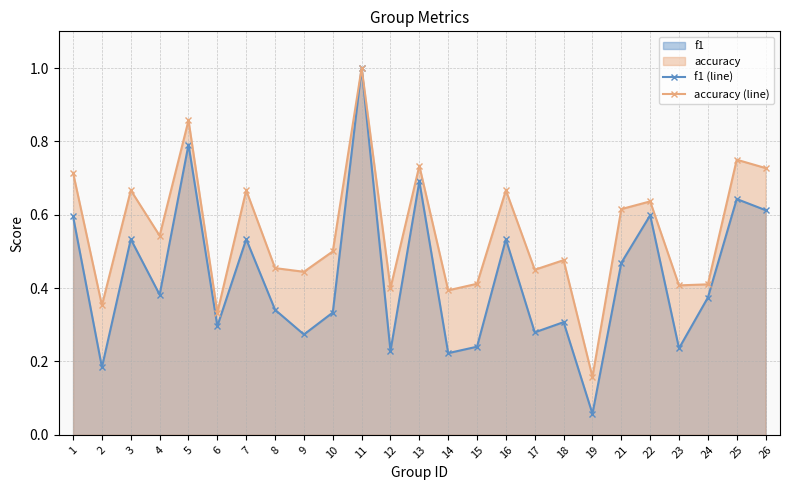

Reading left to right, transcribe all the data shown in this chart.

f1 (line): 1=0.6	2=0.2	3=0.5	4=0.4	5=0.8	6=0.3	7=0.5	8=0.3	9=0.3	10=0.3	11=1.0	12=0.2	13=0.7	14=0.2	15=0.2	16=0.5	17=0.3	18=0.3	19=0.1	21=0.5	22=0.6	23=0.2	24=0.4	25=0.6	26=0.6
accuracy (line): 1=0.7	2=0.4	3=0.7	4=0.5	5=0.9	6=0.3	7=0.7	8=0.5	9=0.4	10=0.5	11=1.0	12=0.4	13=0.7	14=0.4	15=0.4	16=0.7	17=0.5	18=0.5	19=0.2	21=0.6	22=0.6	23=0.4	24=0.4	25=0.8	26=0.7